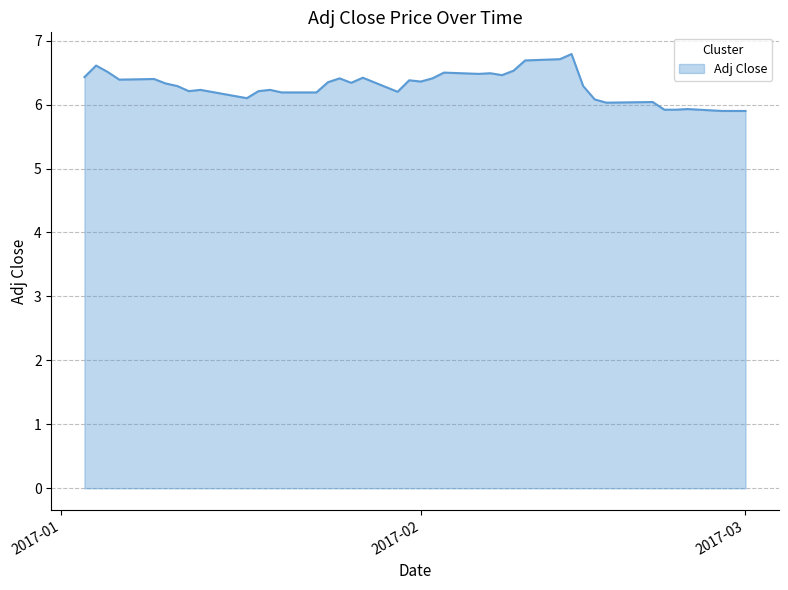

What is the smallest value displayed?

5.9